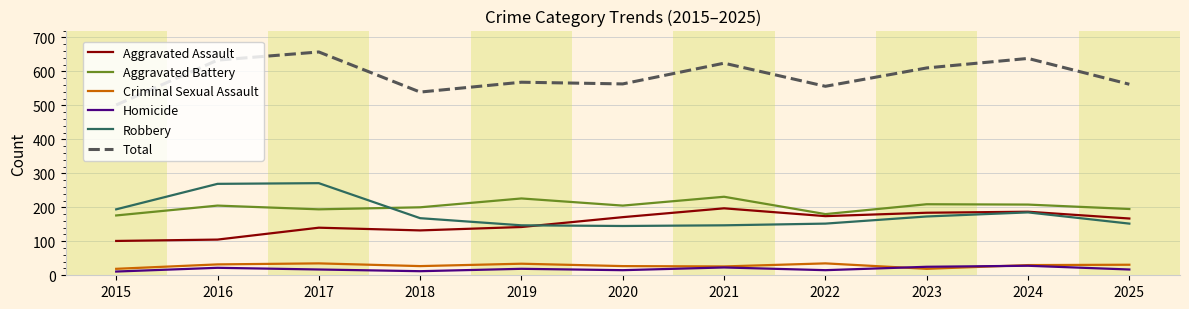

True or false: Aggravated Assault and Aggravated Battery cross at least once.

False